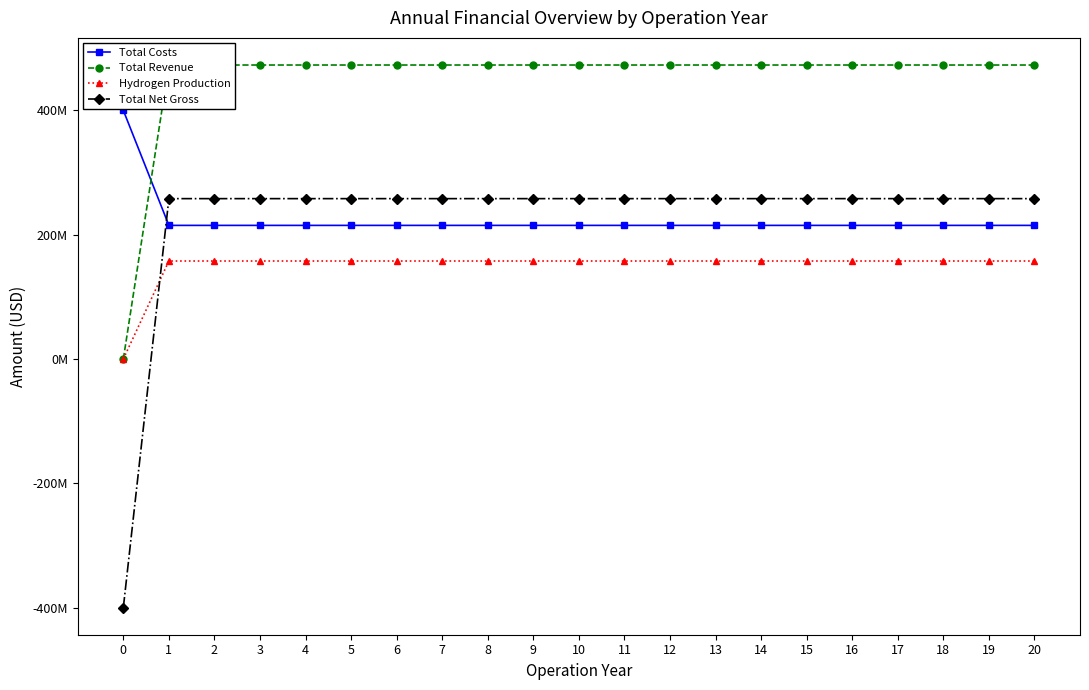

Reading left to right, extract all data points from this chart.

Total Costs: 400000000	215000000	215000000	215000000	215000000	215000000	215000000	215000000	215000000	215000000	215000000	215000000	215000000	215000000	215000000	215000000	215000000	215000000	215000000	215000000	215000000
Total Revenue: 0	473040000	473040000	473040000	473040000	473040000	473040000	473040000	473040000	473040000	473040000	473040000	473040000	473040000	473040000	473040000	473040000	473040000	473040000	473040000	473040000
Hydrogen Production: 0	157680000	157680000	157680000	157680000	157680000	157680000	157680000	157680000	157680000	157680000	157680000	157680000	157680000	157680000	157680000	157680000	157680000	157680000	157680000	157680000
Total Net Gross: -400000000	258040000	258040000	258040000	258040000	258040000	258040000	258040000	258040000	258040000	258040000	258040000	258040000	258040000	258040000	258040000	258040000	258040000	258040000	258040000	258040000